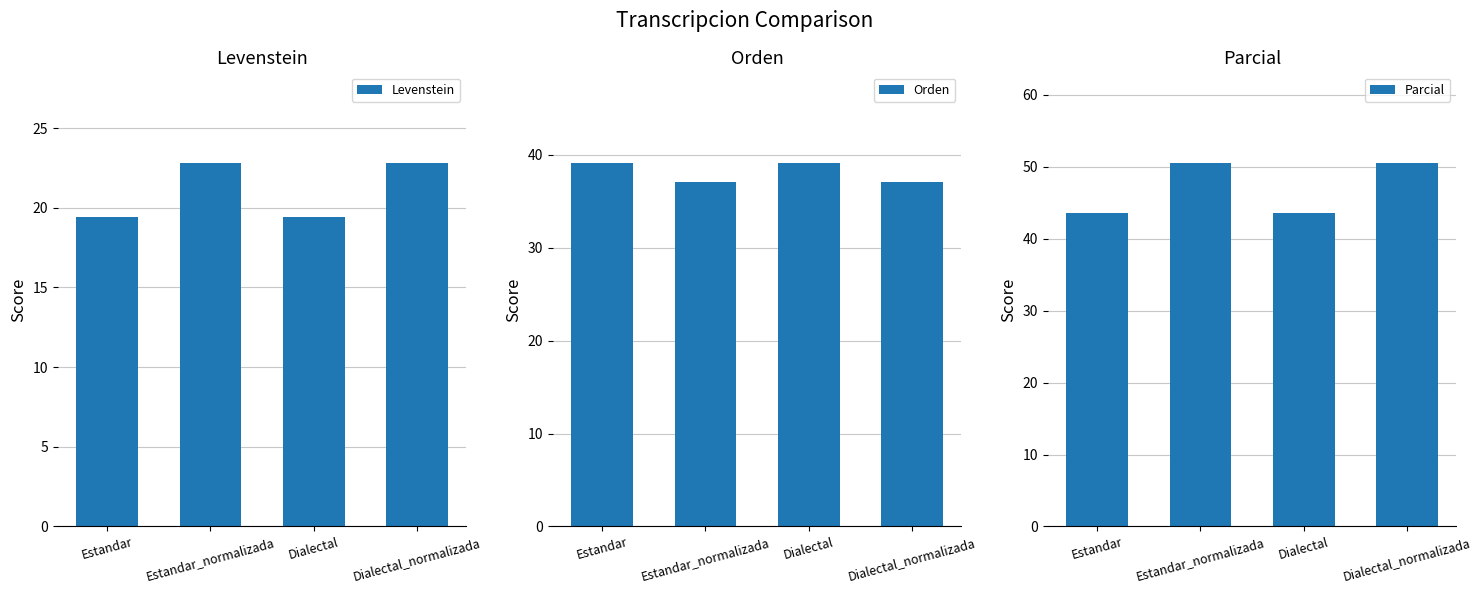

The Levenstein series shows 22.8 at Estandar_normalizada. True or false?

True